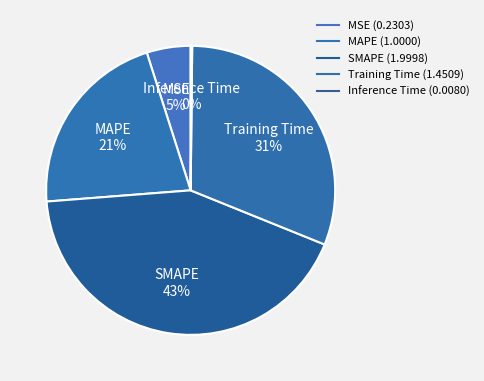

Count the number of slices in the pie.

5